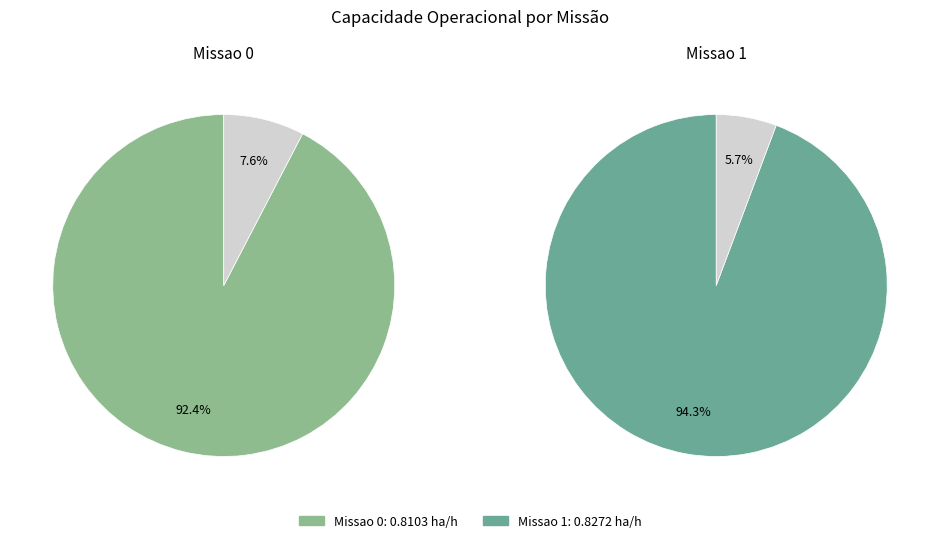

What percentage do 1 and 0 together represent?

100.0%